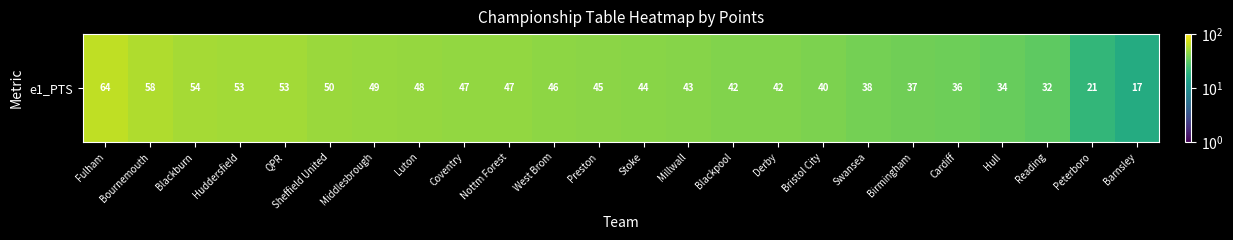

How many values are below 45?

12